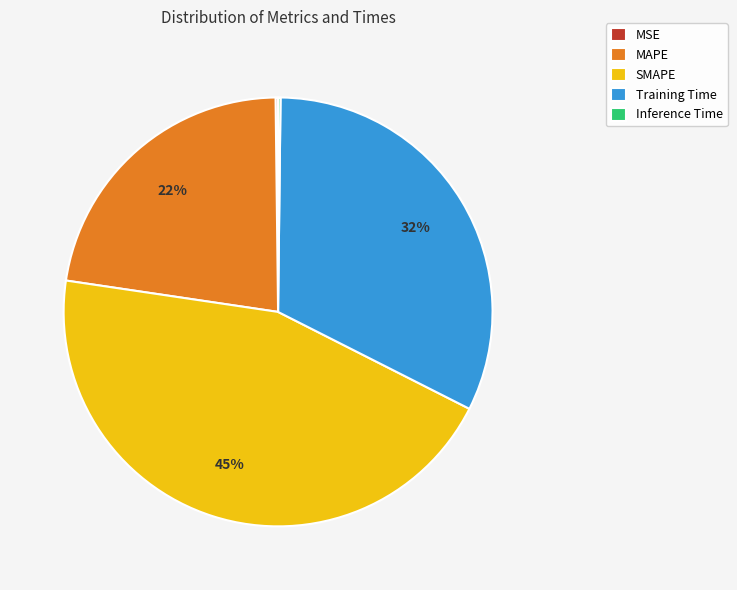

What is the largest slice in the pie chart?

SMAPE